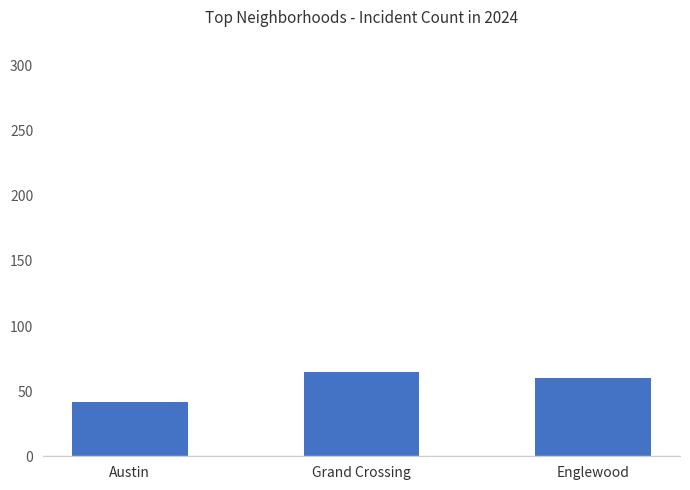

What is the average value?

56